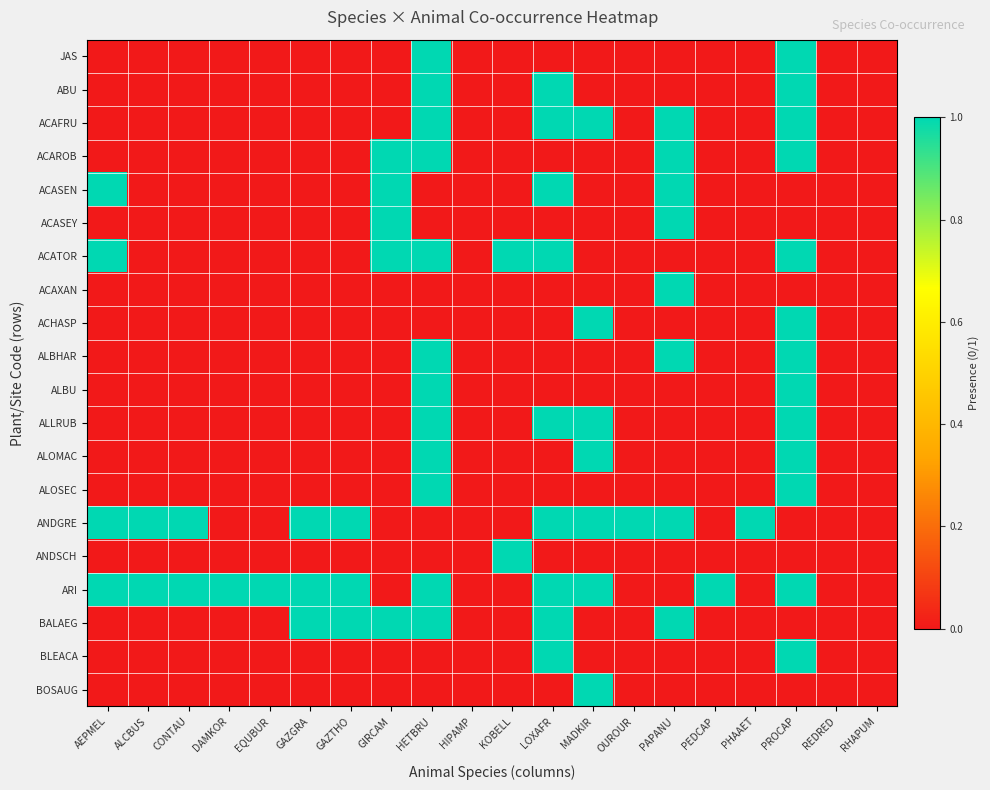

Reading left to right, what are all the values shown in this chart?

JAS: AEPMEL=0	ALCBUS=0	CONTAU=0	DAMKOR=0	EQUBUR=0	GAZGRA=0	GAZTHO=0	GIRCAM=0	HETBRU=1	HIPAMP=0	KOBELL=0	LOXAFR=0	MADKIR=0	OUROUR=0	PAPANU=0	PEDCAP=0	PHAAET=0	PROCAP=1	REDRED=0	RHAPUM=0
ABU: AEPMEL=0	ALCBUS=0	CONTAU=0	DAMKOR=0	EQUBUR=0	GAZGRA=0	GAZTHO=0	GIRCAM=0	HETBRU=1	HIPAMP=0	KOBELL=0	LOXAFR=1	MADKIR=0	OUROUR=0	PAPANU=0	PEDCAP=0	PHAAET=0	PROCAP=1	REDRED=0	RHAPUM=0
ACAFRU: AEPMEL=0	ALCBUS=0	CONTAU=0	DAMKOR=0	EQUBUR=0	GAZGRA=0	GAZTHO=0	GIRCAM=0	HETBRU=1	HIPAMP=0	KOBELL=0	LOXAFR=1	MADKIR=1	OUROUR=0	PAPANU=1	PEDCAP=0	PHAAET=0	PROCAP=1	REDRED=0	RHAPUM=0
ACAROB: AEPMEL=0	ALCBUS=0	CONTAU=0	DAMKOR=0	EQUBUR=0	GAZGRA=0	GAZTHO=0	GIRCAM=1	HETBRU=1	HIPAMP=0	KOBELL=0	LOXAFR=0	MADKIR=0	OUROUR=0	PAPANU=1	PEDCAP=0	PHAAET=0	PROCAP=1	REDRED=0	RHAPUM=0
ACASEN: AEPMEL=1	ALCBUS=0	CONTAU=0	DAMKOR=0	EQUBUR=0	GAZGRA=0	GAZTHO=0	GIRCAM=1	HETBRU=0	HIPAMP=0	KOBELL=0	LOXAFR=1	MADKIR=0	OUROUR=0	PAPANU=1	PEDCAP=0	PHAAET=0	PROCAP=0	REDRED=0	RHAPUM=0
ACASEY: AEPMEL=0	ALCBUS=0	CONTAU=0	DAMKOR=0	EQUBUR=0	GAZGRA=0	GAZTHO=0	GIRCAM=1	HETBRU=0	HIPAMP=0	KOBELL=0	LOXAFR=0	MADKIR=0	OUROUR=0	PAPANU=1	PEDCAP=0	PHAAET=0	PROCAP=0	REDRED=0	RHAPUM=0
ACATOR: AEPMEL=1	ALCBUS=0	CONTAU=0	DAMKOR=0	EQUBUR=0	GAZGRA=0	GAZTHO=0	GIRCAM=1	HETBRU=1	HIPAMP=0	KOBELL=1	LOXAFR=1	MADKIR=0	OUROUR=0	PAPANU=0	PEDCAP=0	PHAAET=0	PROCAP=1	REDRED=0	RHAPUM=0
ACAXAN: AEPMEL=0	ALCBUS=0	CONTAU=0	DAMKOR=0	EQUBUR=0	GAZGRA=0	GAZTHO=0	GIRCAM=0	HETBRU=0	HIPAMP=0	KOBELL=0	LOXAFR=0	MADKIR=0	OUROUR=0	PAPANU=1	PEDCAP=0	PHAAET=0	PROCAP=0	REDRED=0	RHAPUM=0
ACHASP: AEPMEL=0	ALCBUS=0	CONTAU=0	DAMKOR=0	EQUBUR=0	GAZGRA=0	GAZTHO=0	GIRCAM=0	HETBRU=0	HIPAMP=0	KOBELL=0	LOXAFR=0	MADKIR=1	OUROUR=0	PAPANU=0	PEDCAP=0	PHAAET=0	PROCAP=1	REDRED=0	RHAPUM=0
ALBHAR: AEPMEL=0	ALCBUS=0	CONTAU=0	DAMKOR=0	EQUBUR=0	GAZGRA=0	GAZTHO=0	GIRCAM=0	HETBRU=1	HIPAMP=0	KOBELL=0	LOXAFR=0	MADKIR=0	OUROUR=0	PAPANU=1	PEDCAP=0	PHAAET=0	PROCAP=1	REDRED=0	RHAPUM=0
ALBU: AEPMEL=0	ALCBUS=0	CONTAU=0	DAMKOR=0	EQUBUR=0	GAZGRA=0	GAZTHO=0	GIRCAM=0	HETBRU=1	HIPAMP=0	KOBELL=0	LOXAFR=0	MADKIR=0	OUROUR=0	PAPANU=0	PEDCAP=0	PHAAET=0	PROCAP=1	REDRED=0	RHAPUM=0
ALLRUB: AEPMEL=0	ALCBUS=0	CONTAU=0	DAMKOR=0	EQUBUR=0	GAZGRA=0	GAZTHO=0	GIRCAM=0	HETBRU=1	HIPAMP=0	KOBELL=0	LOXAFR=1	MADKIR=1	OUROUR=0	PAPANU=0	PEDCAP=0	PHAAET=0	PROCAP=1	REDRED=0	RHAPUM=0
ALOMAC: AEPMEL=0	ALCBUS=0	CONTAU=0	DAMKOR=0	EQUBUR=0	GAZGRA=0	GAZTHO=0	GIRCAM=0	HETBRU=1	HIPAMP=0	KOBELL=0	LOXAFR=0	MADKIR=1	OUROUR=0	PAPANU=0	PEDCAP=0	PHAAET=0	PROCAP=1	REDRED=0	RHAPUM=0
ALOSEC: AEPMEL=0	ALCBUS=0	CONTAU=0	DAMKOR=0	EQUBUR=0	GAZGRA=0	GAZTHO=0	GIRCAM=0	HETBRU=1	HIPAMP=0	KOBELL=0	LOXAFR=0	MADKIR=0	OUROUR=0	PAPANU=0	PEDCAP=0	PHAAET=0	PROCAP=1	REDRED=0	RHAPUM=0
ANDGRE: AEPMEL=1	ALCBUS=1	CONTAU=1	DAMKOR=0	EQUBUR=0	GAZGRA=1	GAZTHO=1	GIRCAM=0	HETBRU=0	HIPAMP=0	KOBELL=0	LOXAFR=1	MADKIR=1	OUROUR=1	PAPANU=1	PEDCAP=0	PHAAET=1	PROCAP=0	REDRED=0	RHAPUM=0
ANDSCH: AEPMEL=0	ALCBUS=0	CONTAU=0	DAMKOR=0	EQUBUR=0	GAZGRA=0	GAZTHO=0	GIRCAM=0	HETBRU=0	HIPAMP=0	KOBELL=1	LOXAFR=0	MADKIR=0	OUROUR=0	PAPANU=0	PEDCAP=0	PHAAET=0	PROCAP=0	REDRED=0	RHAPUM=0
ARI: AEPMEL=1	ALCBUS=1	CONTAU=1	DAMKOR=1	EQUBUR=1	GAZGRA=1	GAZTHO=1	GIRCAM=0	HETBRU=1	HIPAMP=0	KOBELL=0	LOXAFR=1	MADKIR=1	OUROUR=0	PAPANU=0	PEDCAP=1	PHAAET=0	PROCAP=1	REDRED=0	RHAPUM=0
BALAEG: AEPMEL=0	ALCBUS=0	CONTAU=0	DAMKOR=0	EQUBUR=0	GAZGRA=1	GAZTHO=1	GIRCAM=1	HETBRU=1	HIPAMP=0	KOBELL=0	LOXAFR=1	MADKIR=0	OUROUR=0	PAPANU=1	PEDCAP=0	PHAAET=0	PROCAP=0	REDRED=0	RHAPUM=0
BLEACA: AEPMEL=0	ALCBUS=0	CONTAU=0	DAMKOR=0	EQUBUR=0	GAZGRA=0	GAZTHO=0	GIRCAM=0	HETBRU=0	HIPAMP=0	KOBELL=0	LOXAFR=1	MADKIR=0	OUROUR=0	PAPANU=0	PEDCAP=0	PHAAET=0	PROCAP=1	REDRED=0	RHAPUM=0
BOSAUG: AEPMEL=0	ALCBUS=0	CONTAU=0	DAMKOR=0	EQUBUR=0	GAZGRA=0	GAZTHO=0	GIRCAM=0	HETBRU=0	HIPAMP=0	KOBELL=0	LOXAFR=0	MADKIR=1	OUROUR=0	PAPANU=0	PEDCAP=0	PHAAET=0	PROCAP=0	REDRED=0	RHAPUM=0